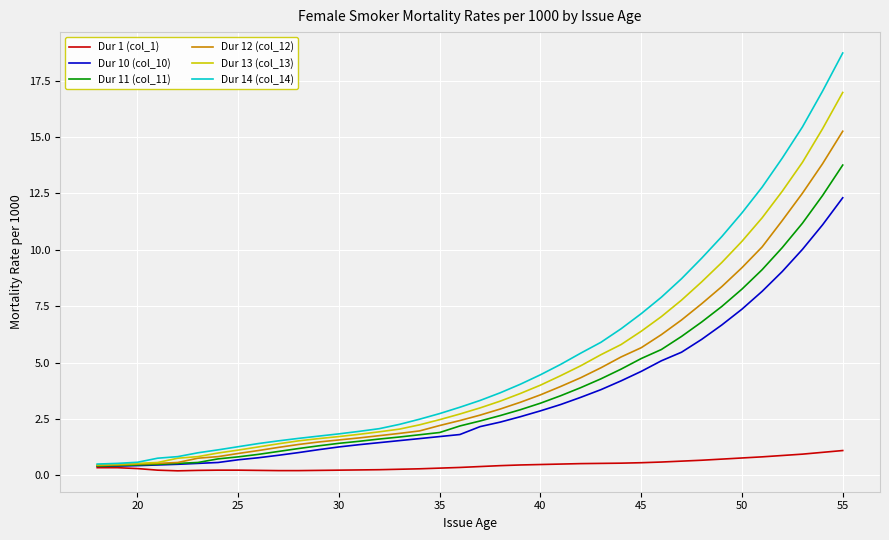

What is the greatest value displayed?

18.7